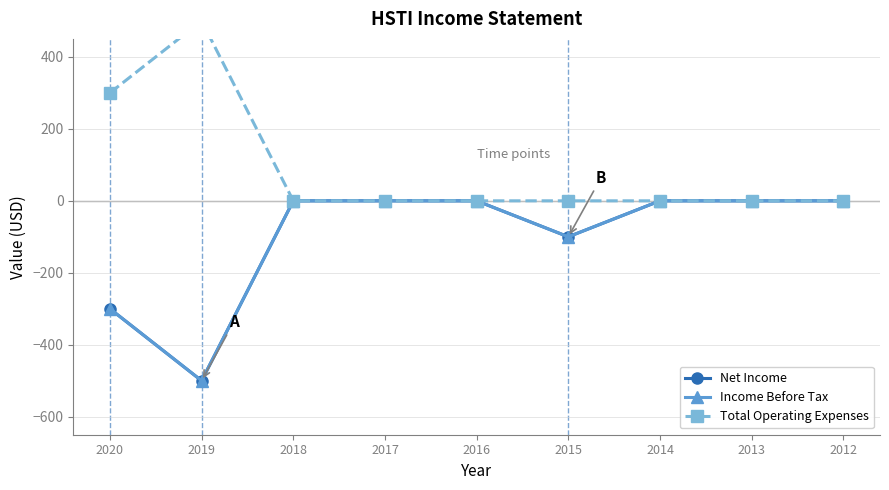

What is the average value of the Net Income series?

-100